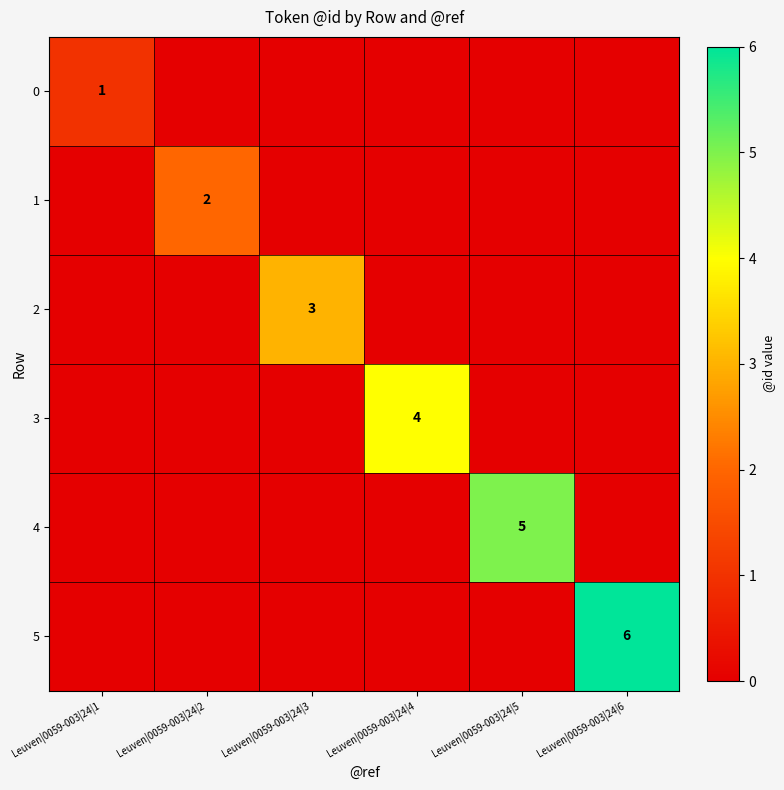

Rank the series by their average value, from highest to lowest.

5, 4, 3, 2, 1, 0